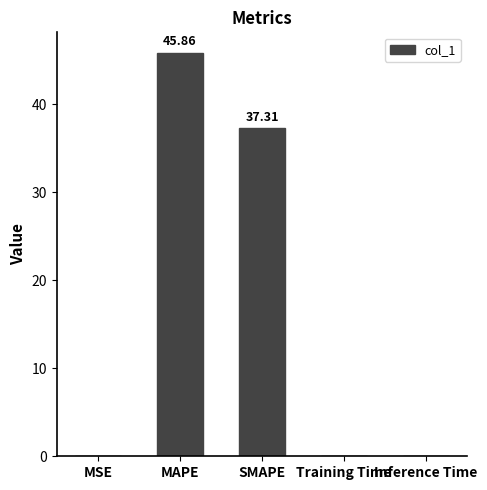

What is the average value?

16.6